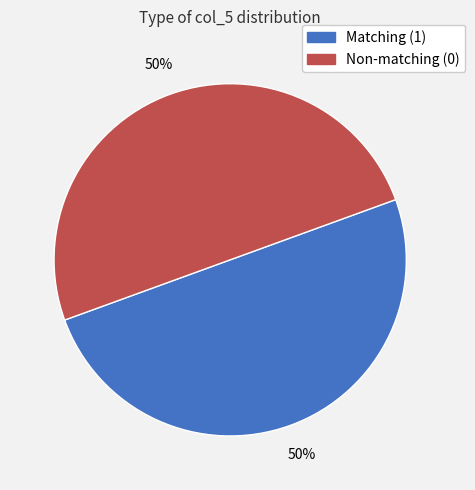

To the nearest percent, what is the average slice percentage?

50%